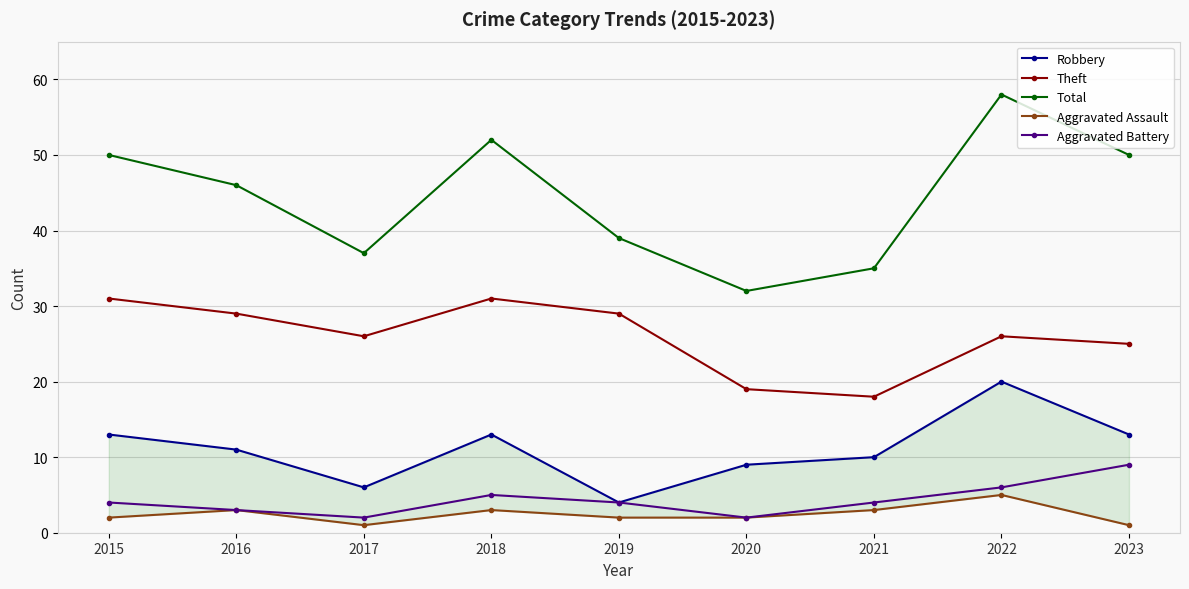

What is the lowest value of the Aggravated Assault series?

1